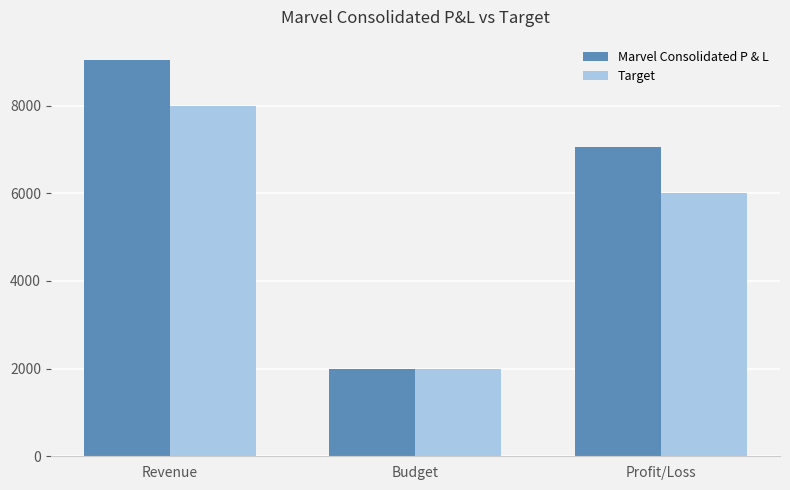

Where does the Target series first go above 6000?

Revenue